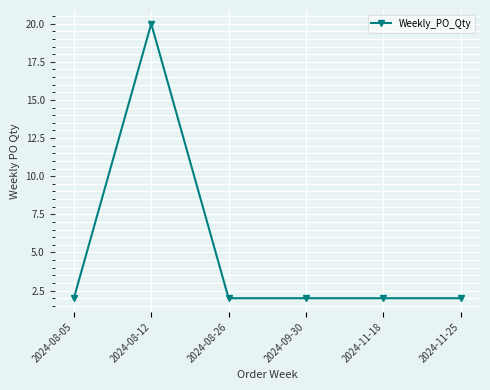

What is the smallest value displayed?

2